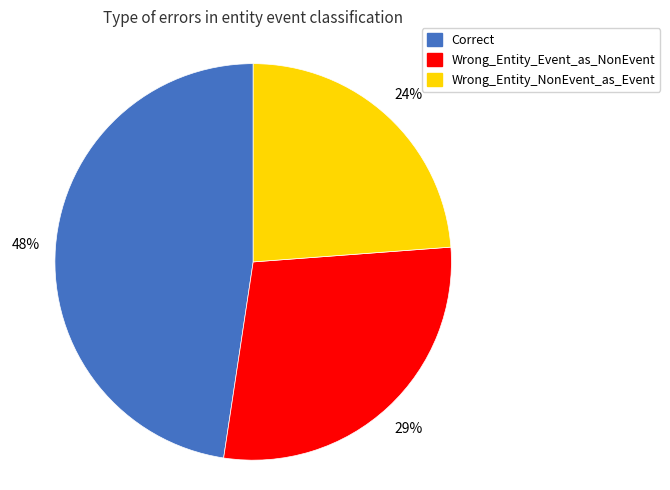

Approximately how many times larger is the value at Correct compared to Wrong_Entity_Event_as_NonEvent?

1.7